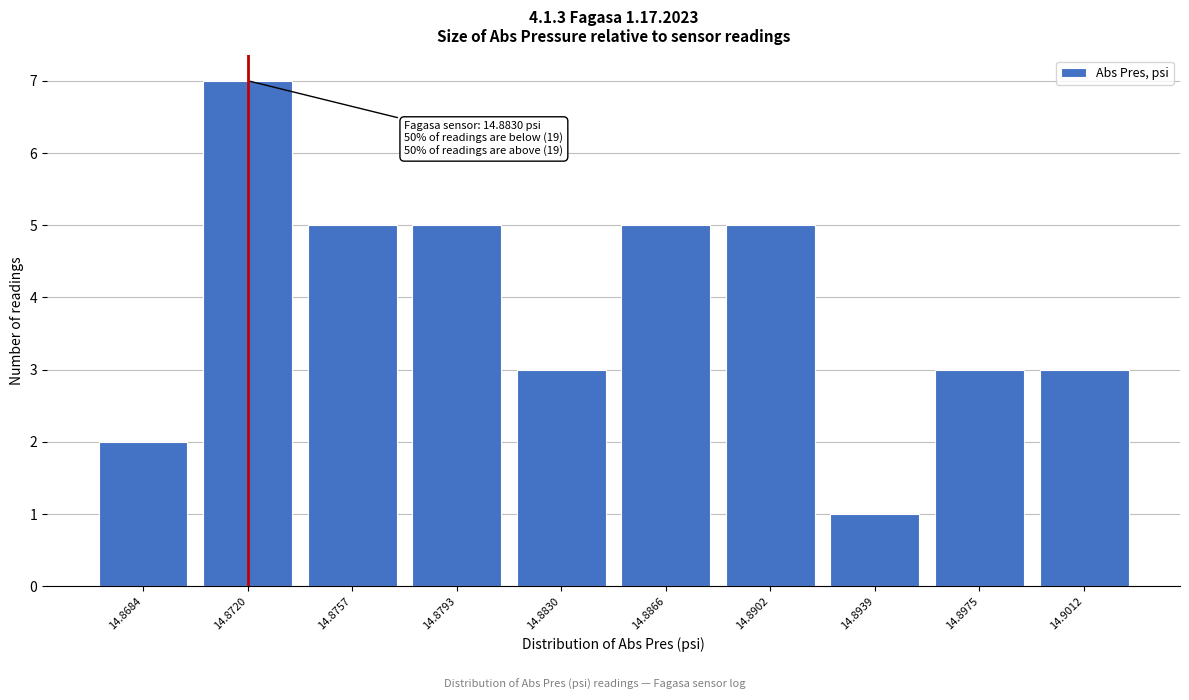

Reading left to right, extract all data points from this chart.

2	7	5	5	3	5	5	1	3	3